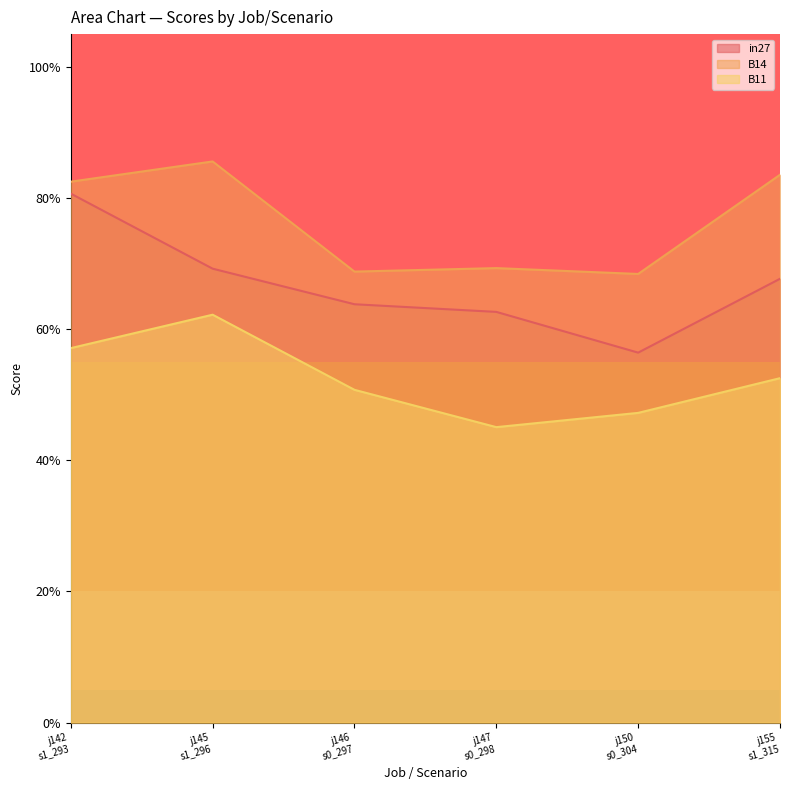

Reading right to left, what are all the values shown in this chart?

in27: j155
s1_315=0.7	j150
s0_304=0.6	j147
s0_298=0.6	j146
s0_297=0.6	j145
s1_296=0.7	j142
s1_293=0.8
B14: j155
s1_315=0.8	j150
s0_304=0.7	j147
s0_298=0.7	j146
s0_297=0.7	j145
s1_296=0.9	j142
s1_293=0.8
B11: j155
s1_315=0.5	j150
s0_304=0.5	j147
s0_298=0.5	j146
s0_297=0.5	j145
s1_296=0.6	j142
s1_293=0.6